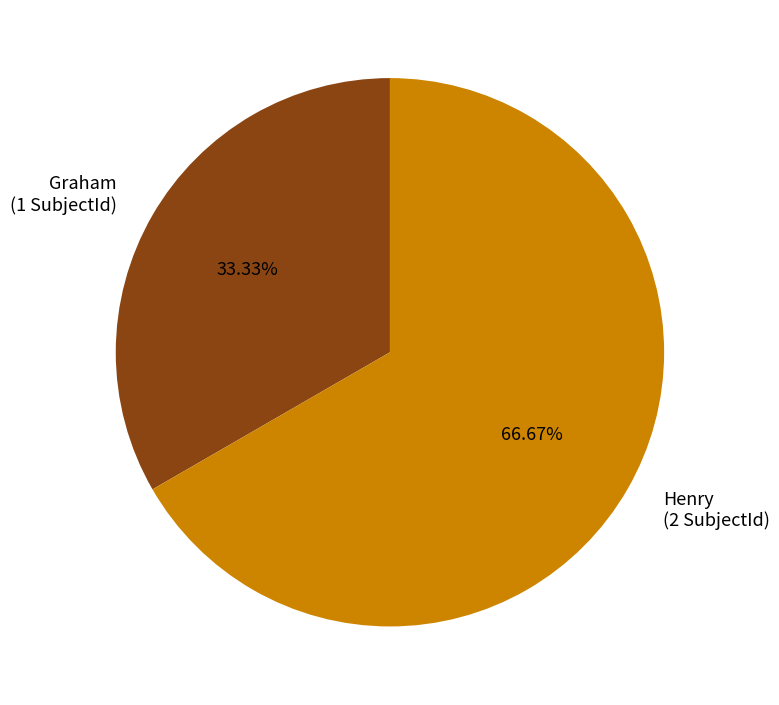

Is it true that Graham is 33% of the pie?

True